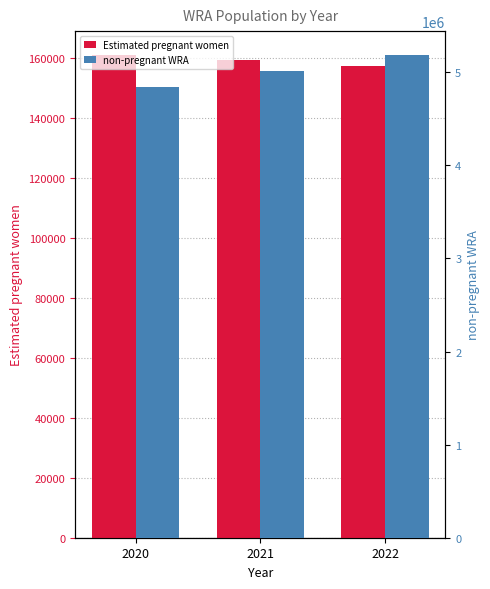

How many data points in non-pregnant WRA are less than 5011649?

1